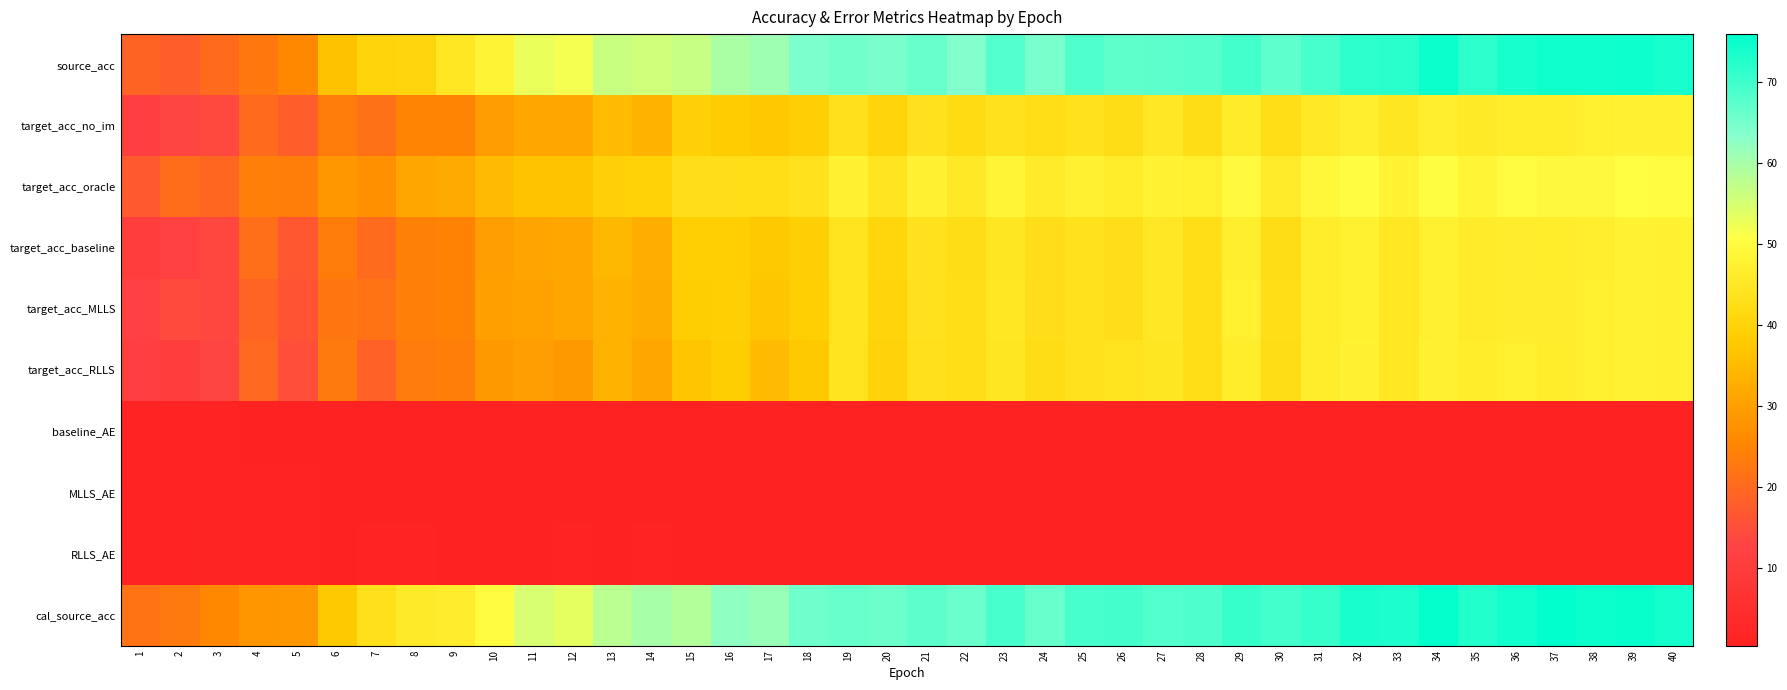

What is the minimum value shown in the chart?

0.5